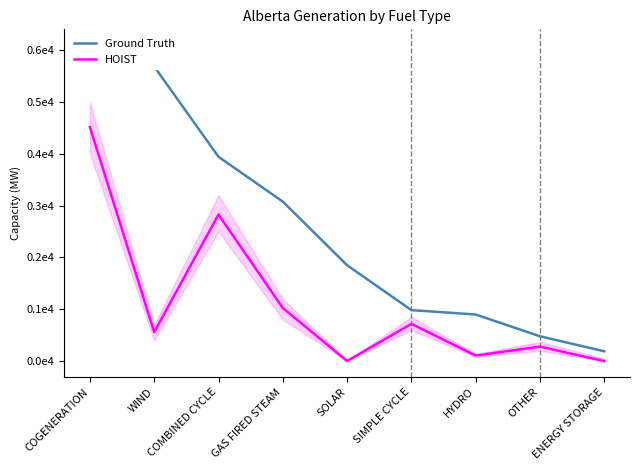

At which label does Ground Truth reach its peak?

COGENERATION